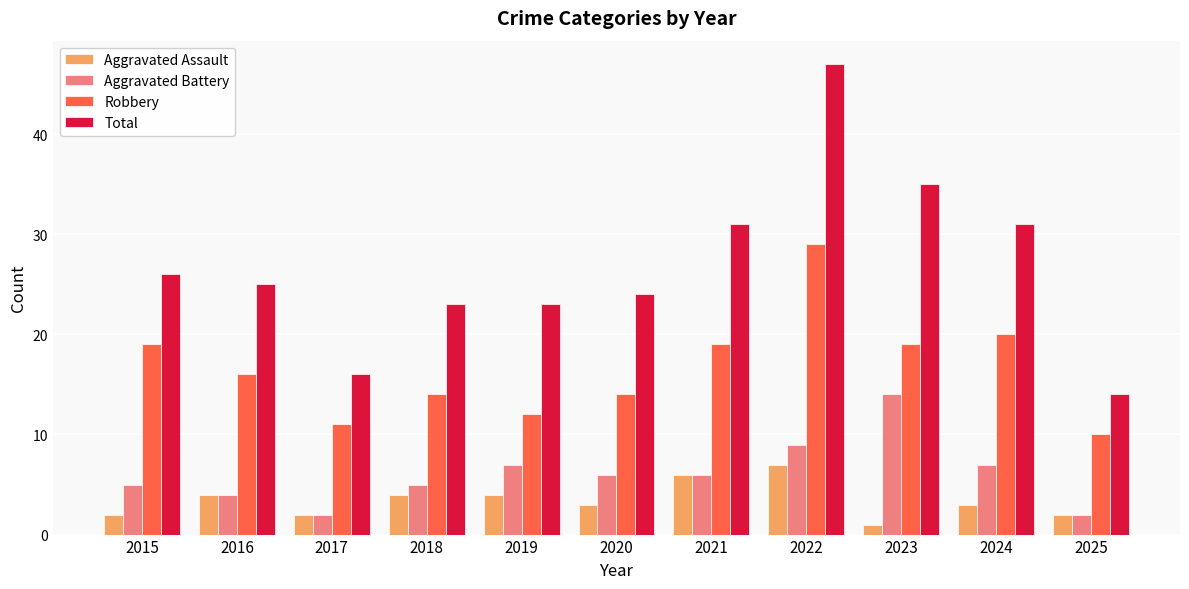

How many bars are there in each group?

4